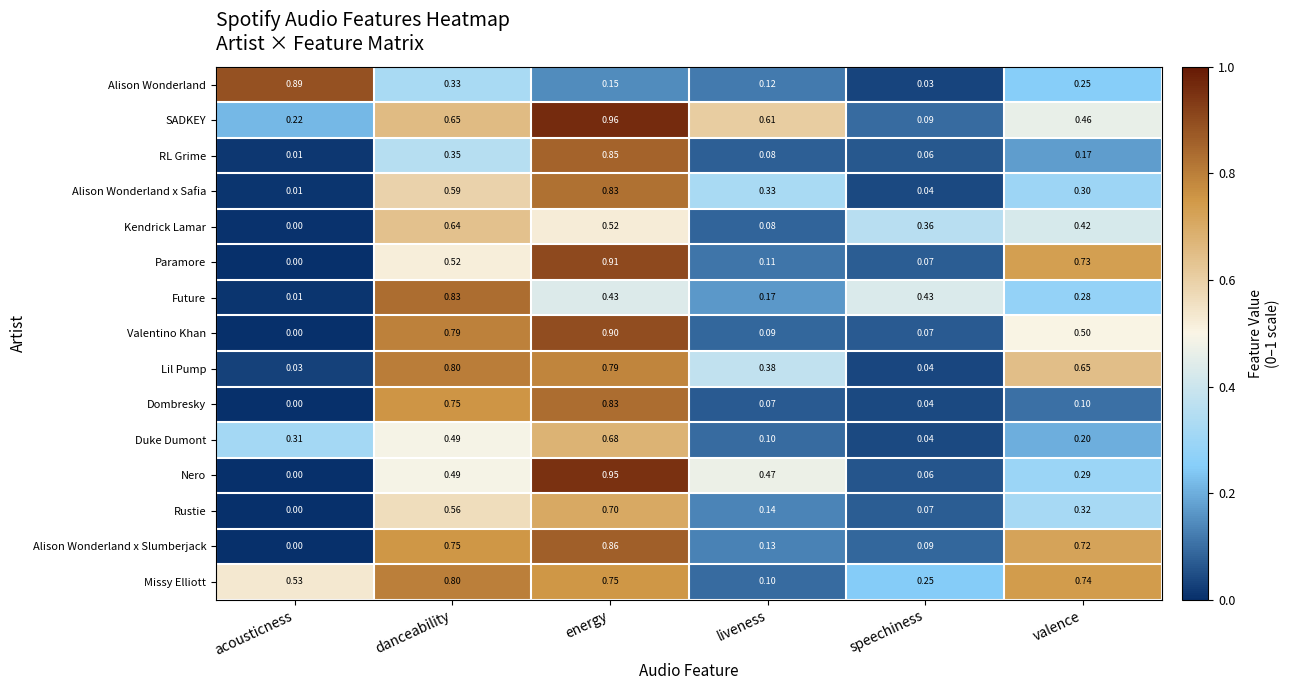

Which category has the highest value across all series?

energy